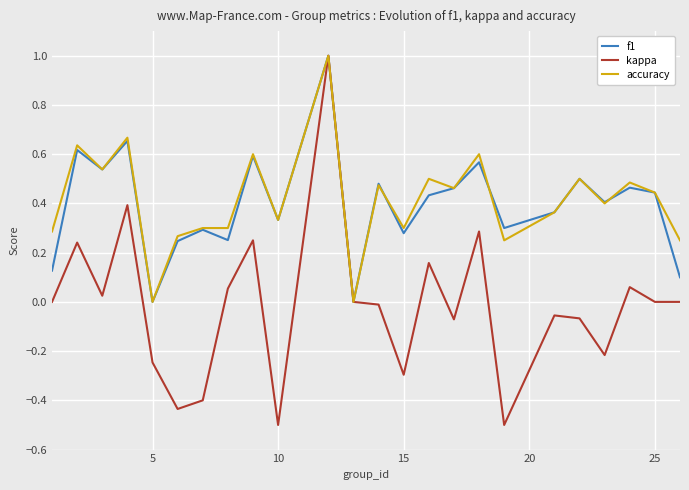

What is the maximum value for accuracy?

1.0